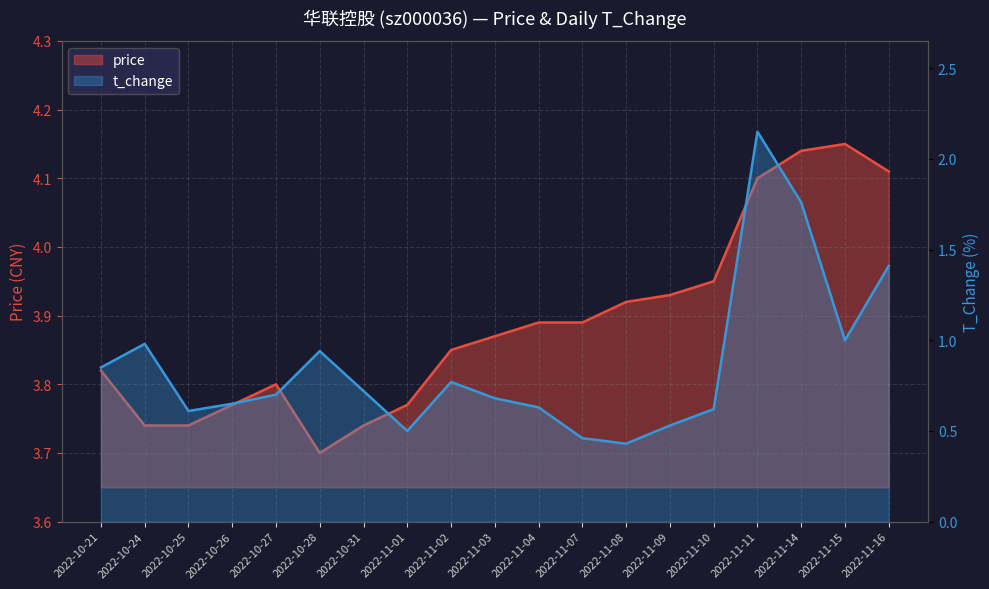

Reading right to left, transcribe all the data shown in this chart.

price: 4.1	4.2	4.1	4.1	4.0	3.9	3.9	3.9	3.9	3.9	3.9	3.8	3.7	3.7	3.8	3.8	3.7	3.7	3.8
t_change: 1.4	1.0	1.8	2.1	0.6	0.5	0.4	0.5	0.6	0.7	0.8	0.5	0.7	0.9	0.7	0.7	0.6	1.0	0.8